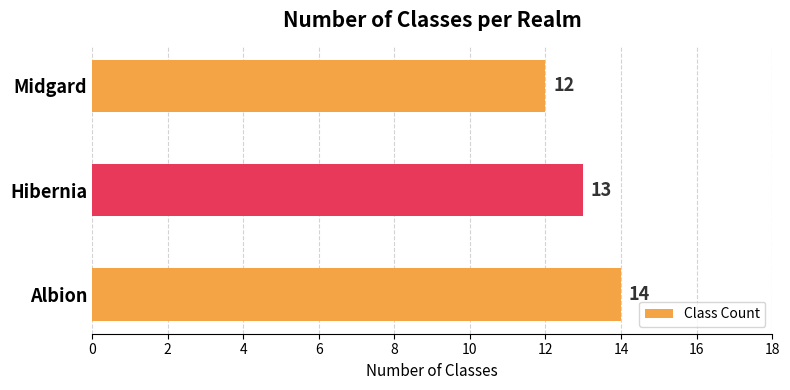

List the labels in order of value, smallest first.

Midgard, Hibernia, Albion